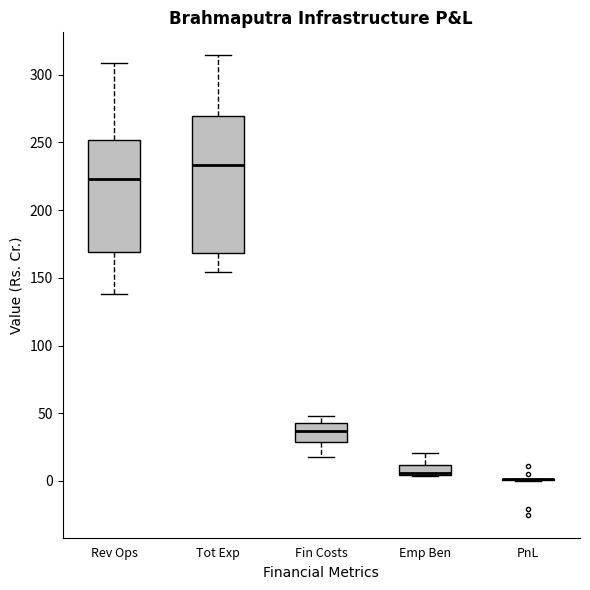

Reading left to right, transcribe this box plot: for each box, give where its median line is, the range the box spans, and where its two whiskers end, as read against the y-axis. The values are not printed on the chart, so give them approximately, as read against the axis.

Rev Ops: median 225, box 170 to 250, whiskers 140 to 310
Tot Exp: median 235, box 170 to 270, whiskers 155 to 315
Fin Costs: median 35, box 30 to 45, whiskers 15 to 50
Emp Ben: median 5 (just above the box's lower edge), box 5 to 10, whiskers 5 to 20
PnL: box collapsed to a line at 0, whiskers 0 to 0